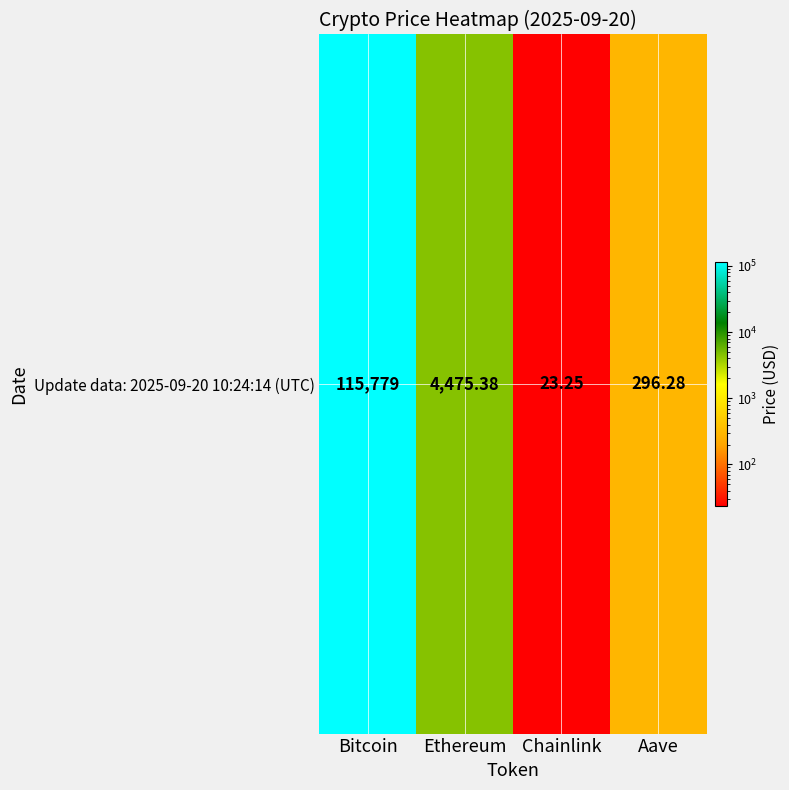

Is it true that the value at Ethereum is 2380.4?

False